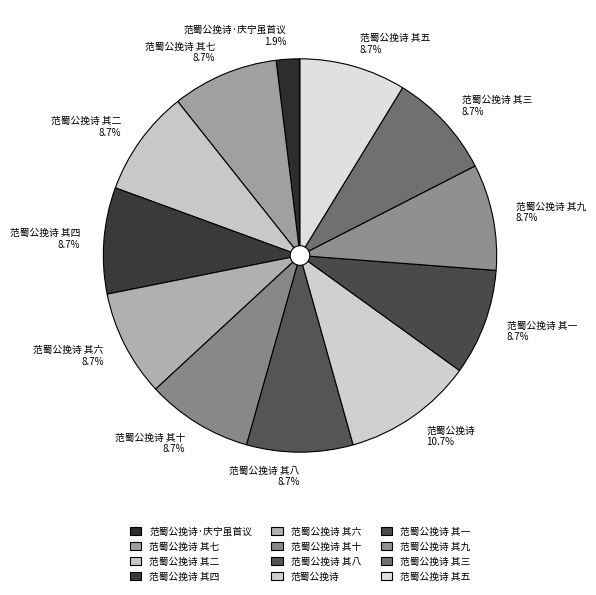

Is it true that 范蜀公挽诗 其二 is 9% of the pie?

True